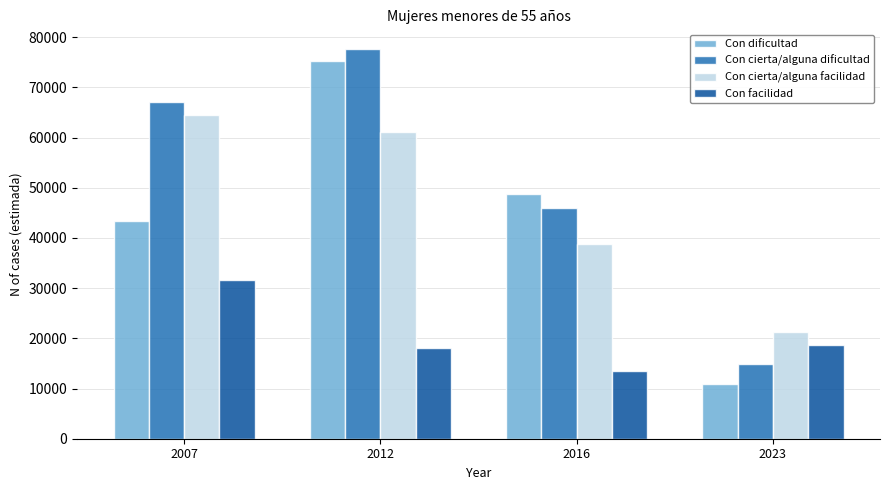

Reading left to right, list all the values displayed in this chart.

Con dificultad: 2007=43468	2012=75272	2016=48719	2023=10951
Con cierta/alguna dificultad: 2007=67033	2012=77698	2016=46001	2023=14827
Con cierta/alguna facilidad: 2007=64579	2012=61083	2016=38816	2023=21277
Con facilidad: 2007=31551	2012=18178	2016=13473	2023=18626